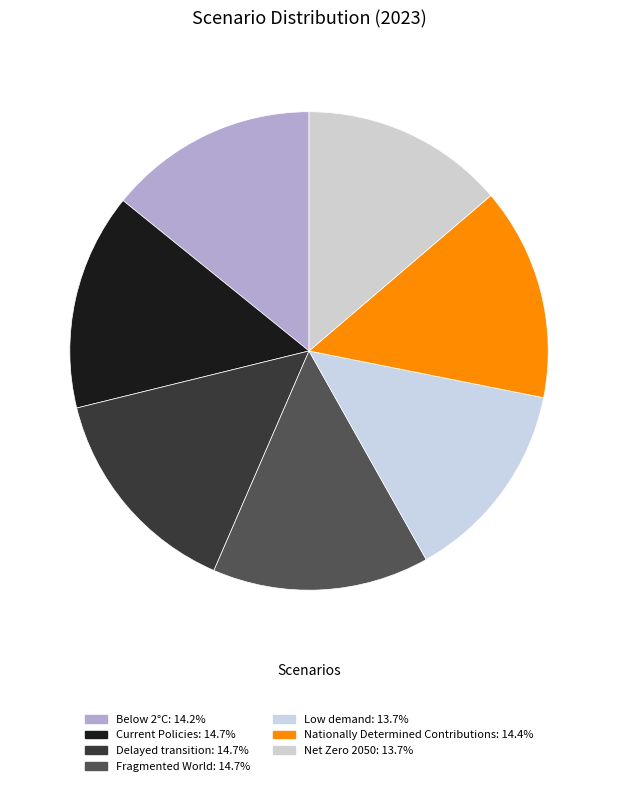

Is the sum of Fragmented World and Below 2°C greater than half?

No